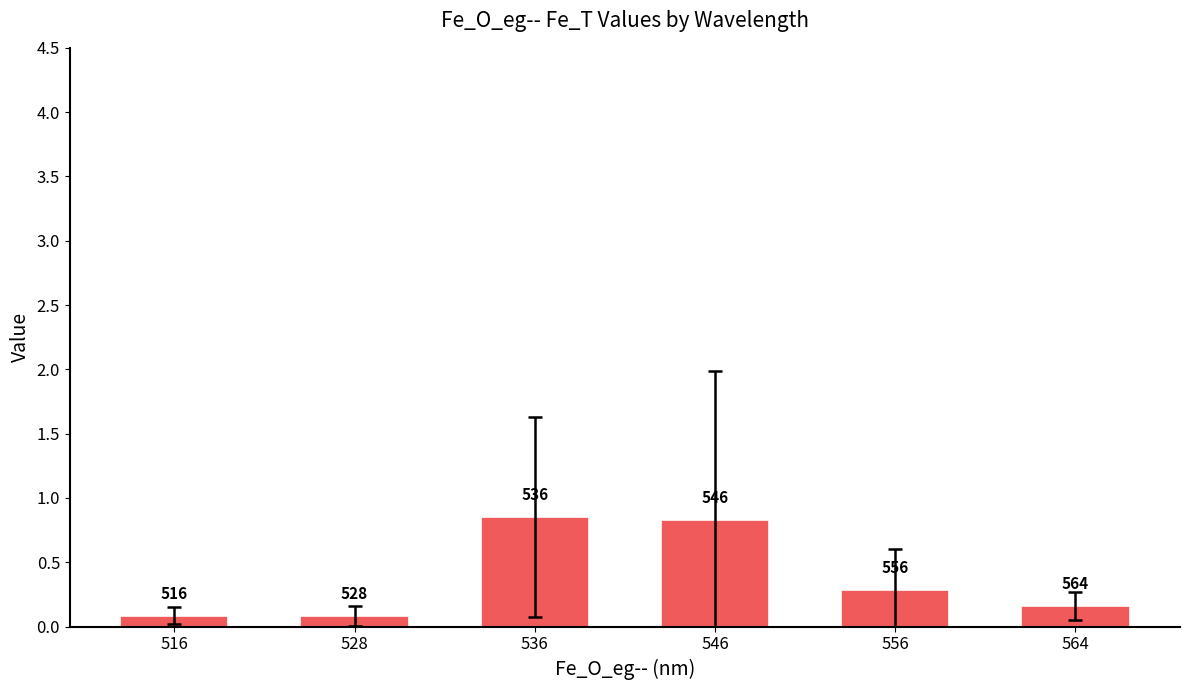

Are the bars horizontal?

No